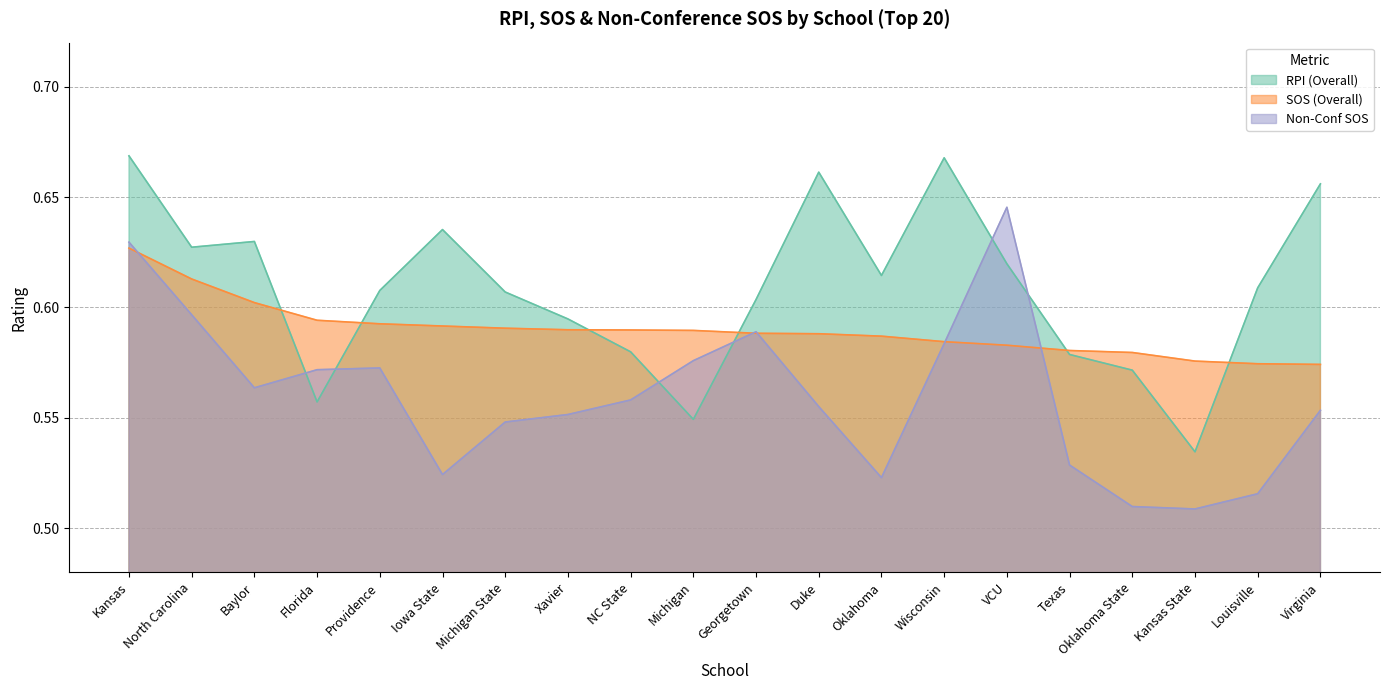

How many interior local valleys does the Non-Conf SOS series have?

4